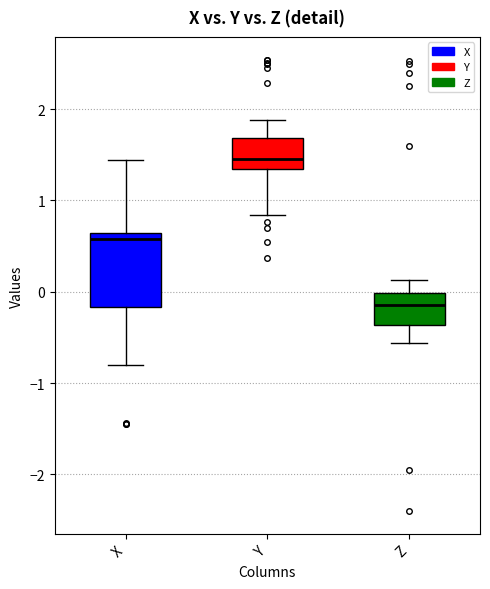

Where is the lower edge of the box for X on the y-axis? The values are not printed on the chart, so give them approximately, as read against the axis.

-0.2